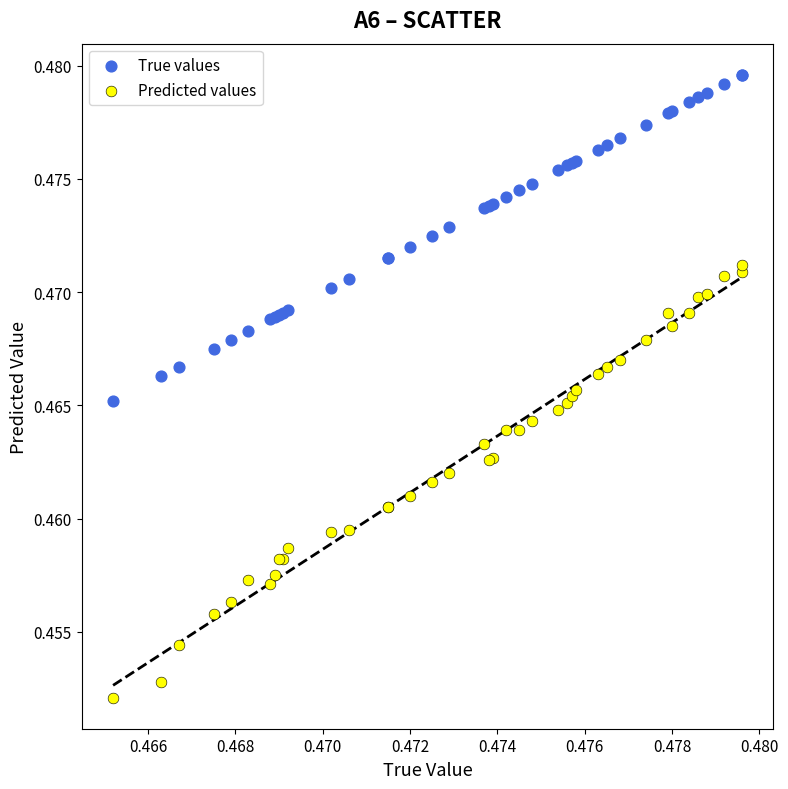

Which series reaches the minimum Y coordinate?

Predicted values